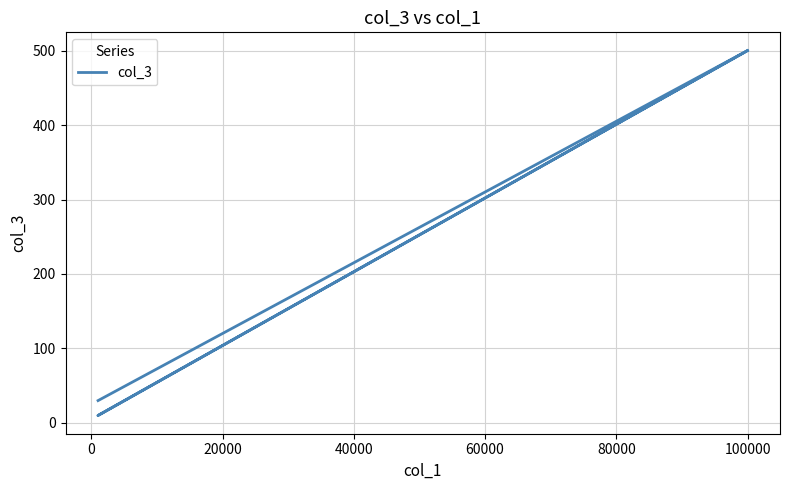

What is the difference between the second highest and minimum values?

490